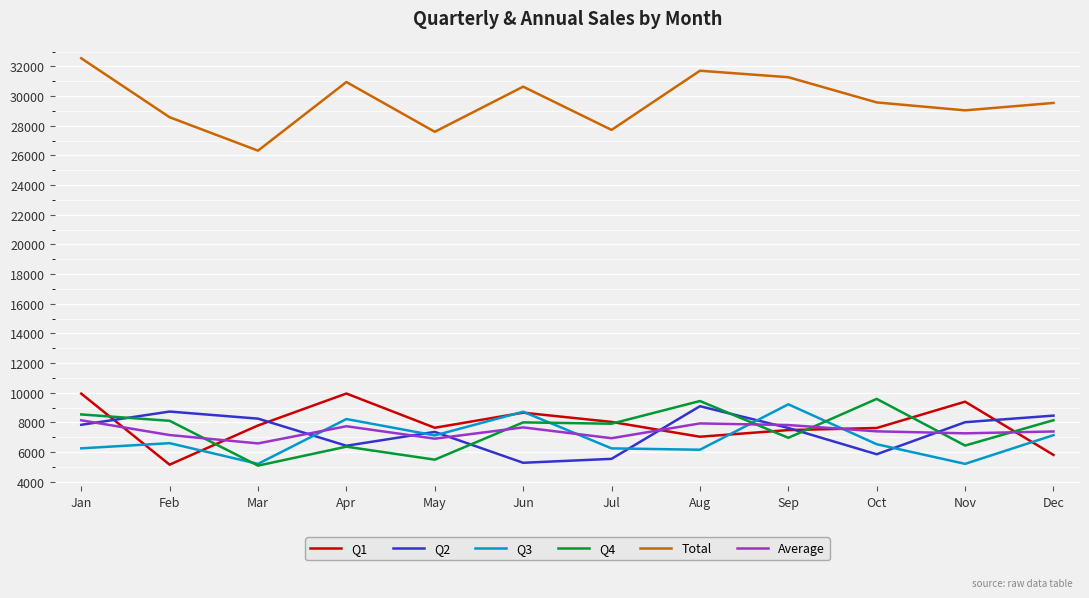

True or false: Q3 and Q2 intersect in this chart.

True